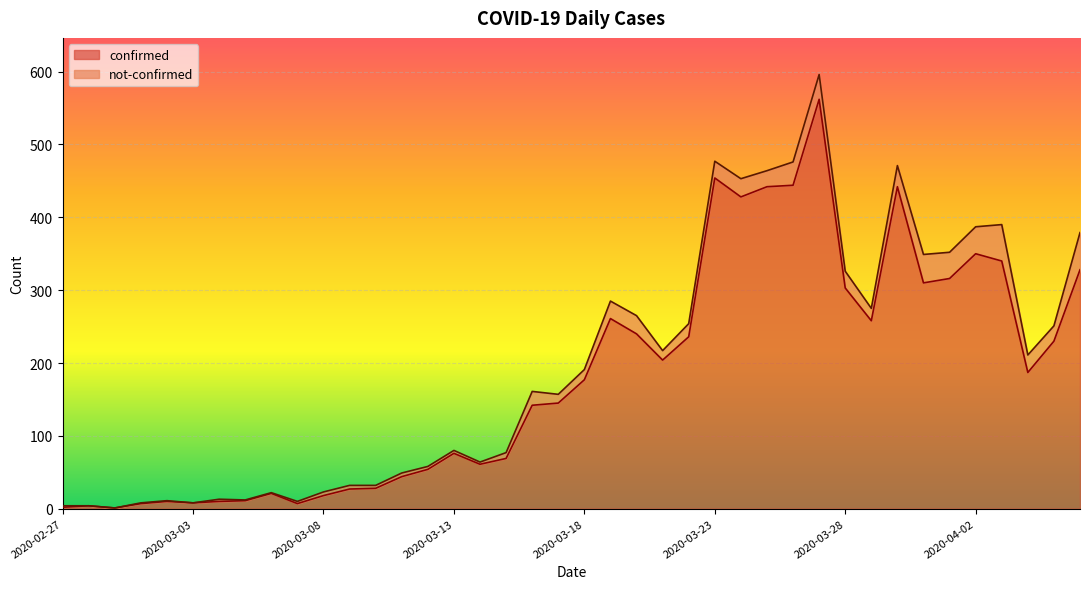

At which category does the chart reach its peak across all series?

2020-03-27